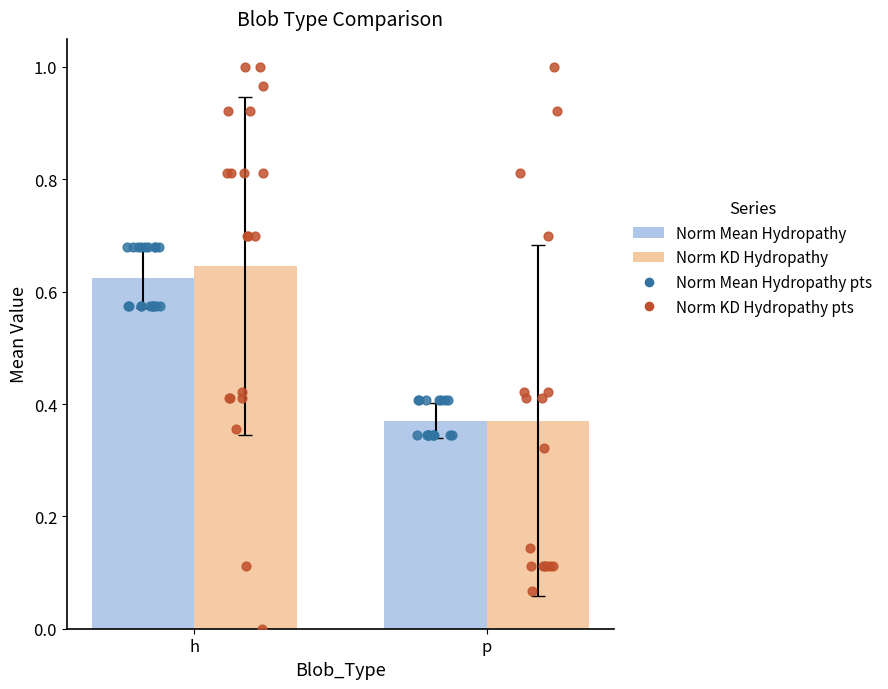

Is the value of Norm Mean Hydropathy at p greater than the value of Norm KD Hydropathy at p?

Yes